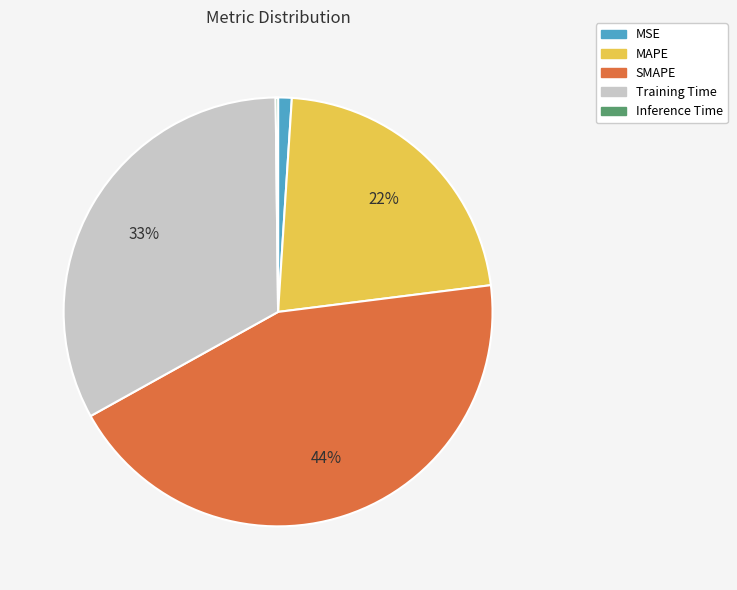

What percentage is the MSE slice, to the nearest percent?

1%